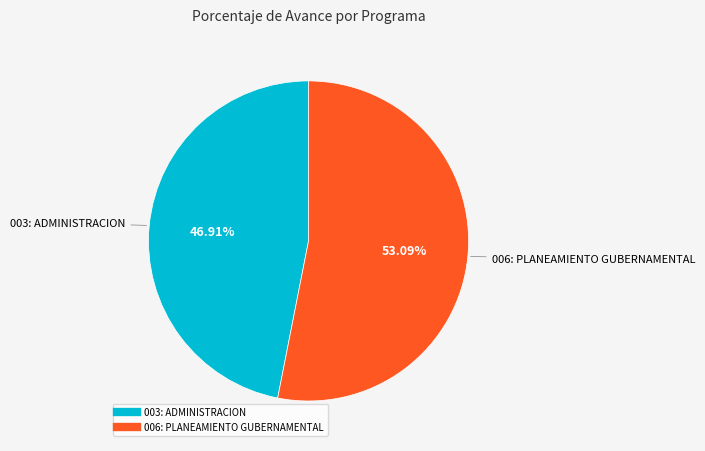

The 003: ADMINISTRACION slice represents 47% of the pie. True or false?

True